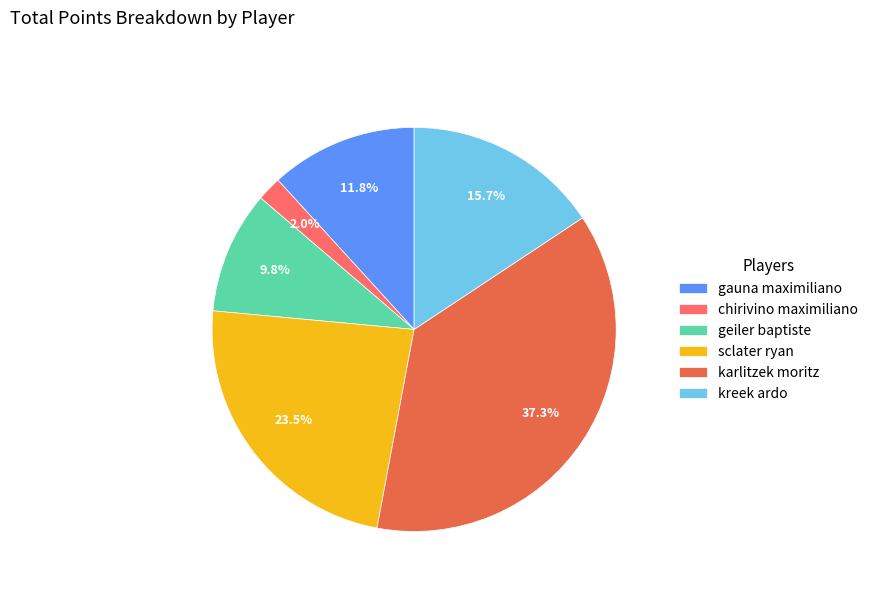

Rank the categories by value from lowest to highest.

chirivino maximiliano, geiler baptiste, gauna maximiliano, kreek ardo, sclater ryan, karlitzek moritz